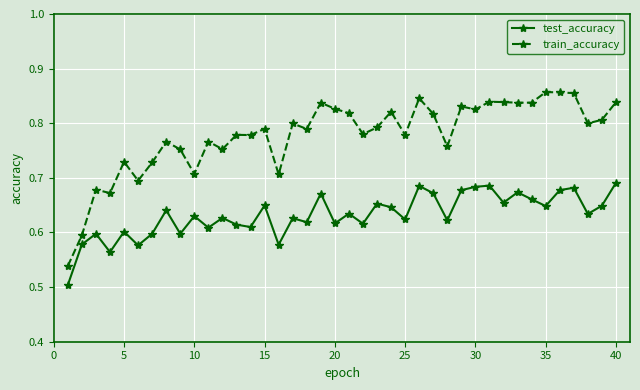

What is the difference between the maximum and second lowest values in the train_accuracy series?

0.3